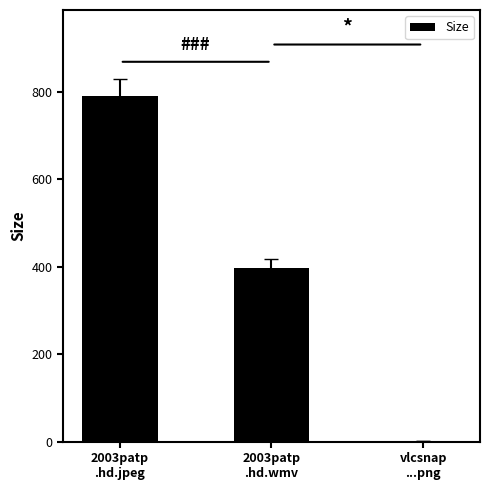

What is the maximum value shown in the chart?

790.2